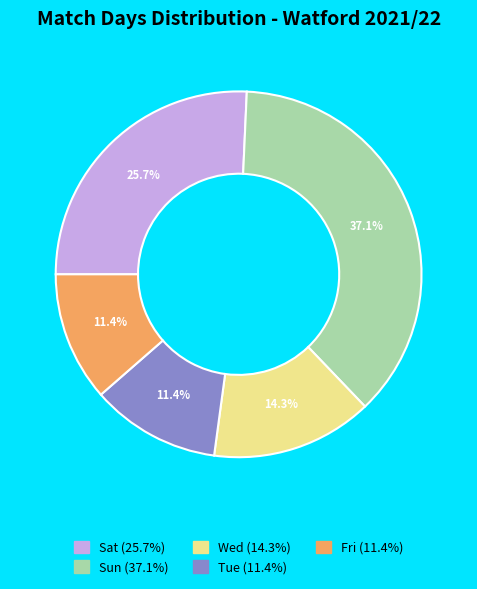

What percentage do Sat and Sun together represent?

62.9%